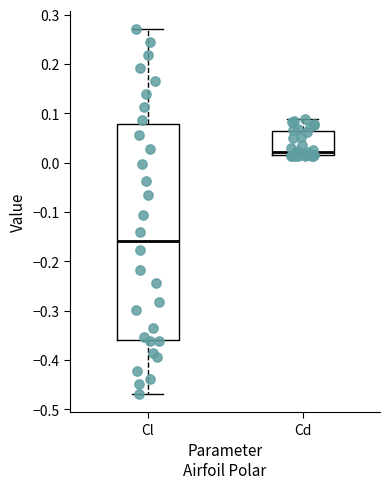

Where is the lower edge of the box for Cd on the y-axis? The values are not printed on the chart, so give them approximately, as read against the axis.

0.01